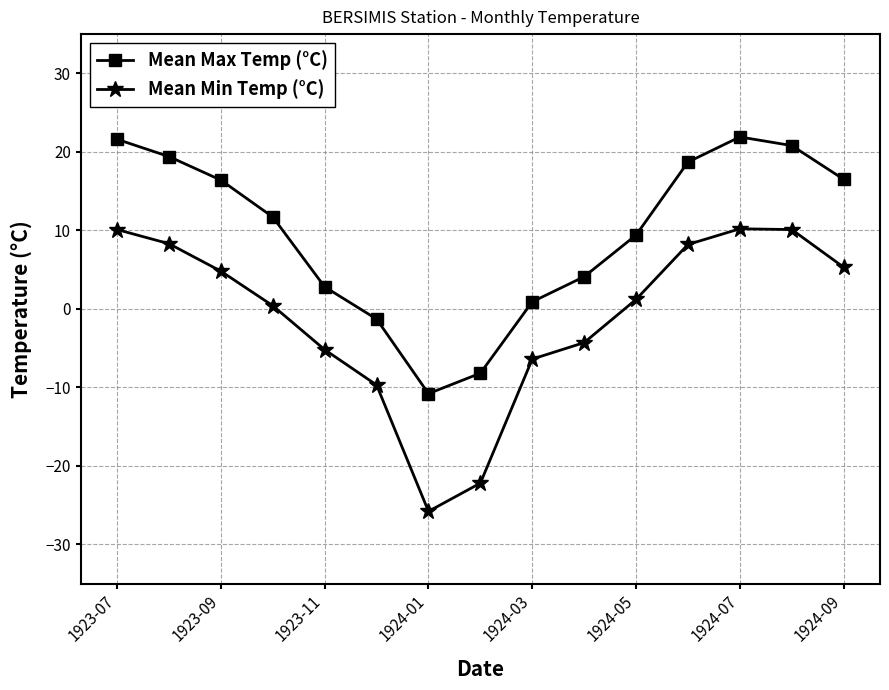

Rank the series by their average value, from highest to lowest.

Mean Max Temp (°C), Mean Min Temp (°C)